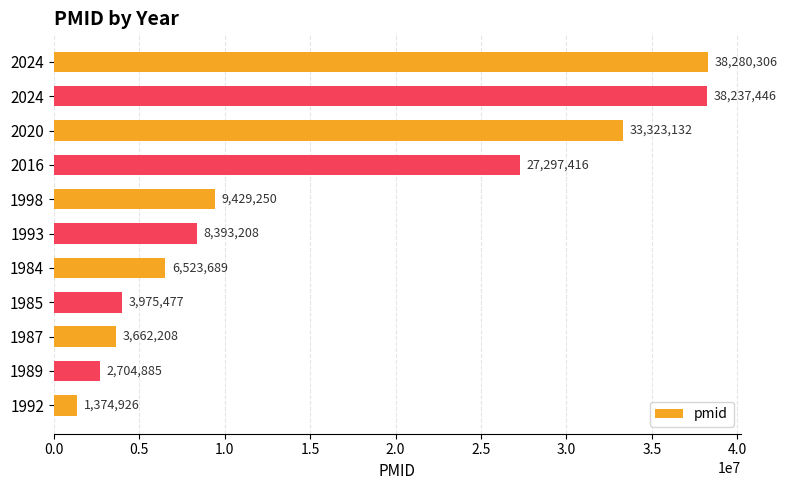

How many data points are less than 8393208?

5